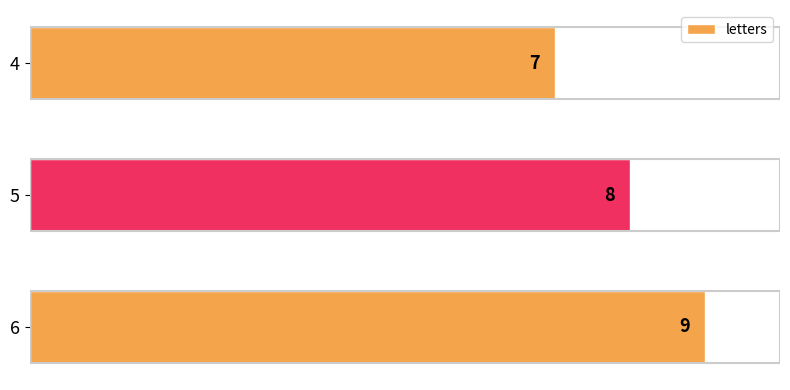

Is it true that the value at 4 is 12?

False